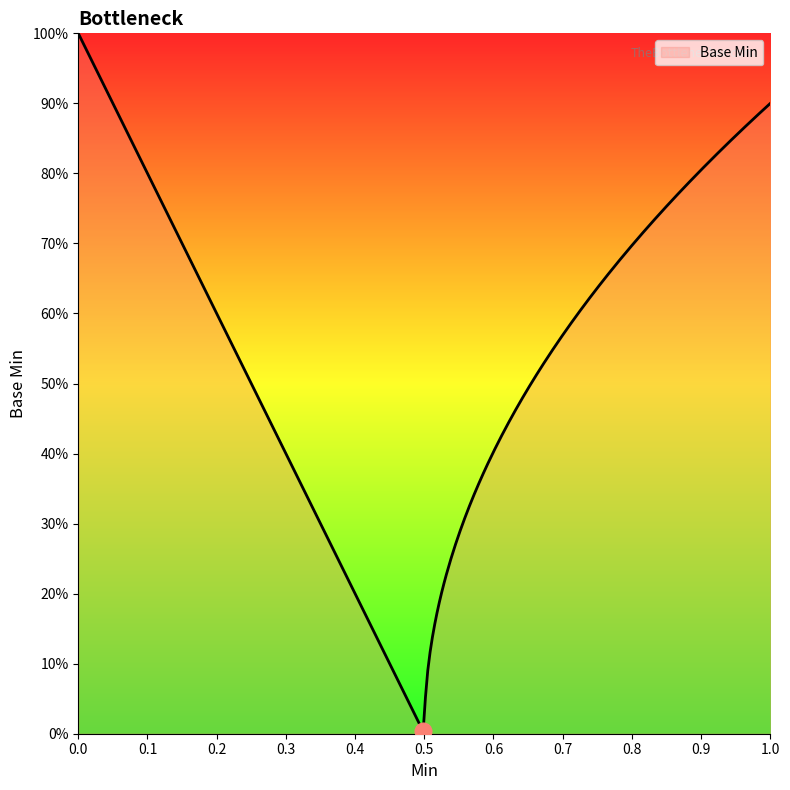

Does the chart have visible grid lines?

No